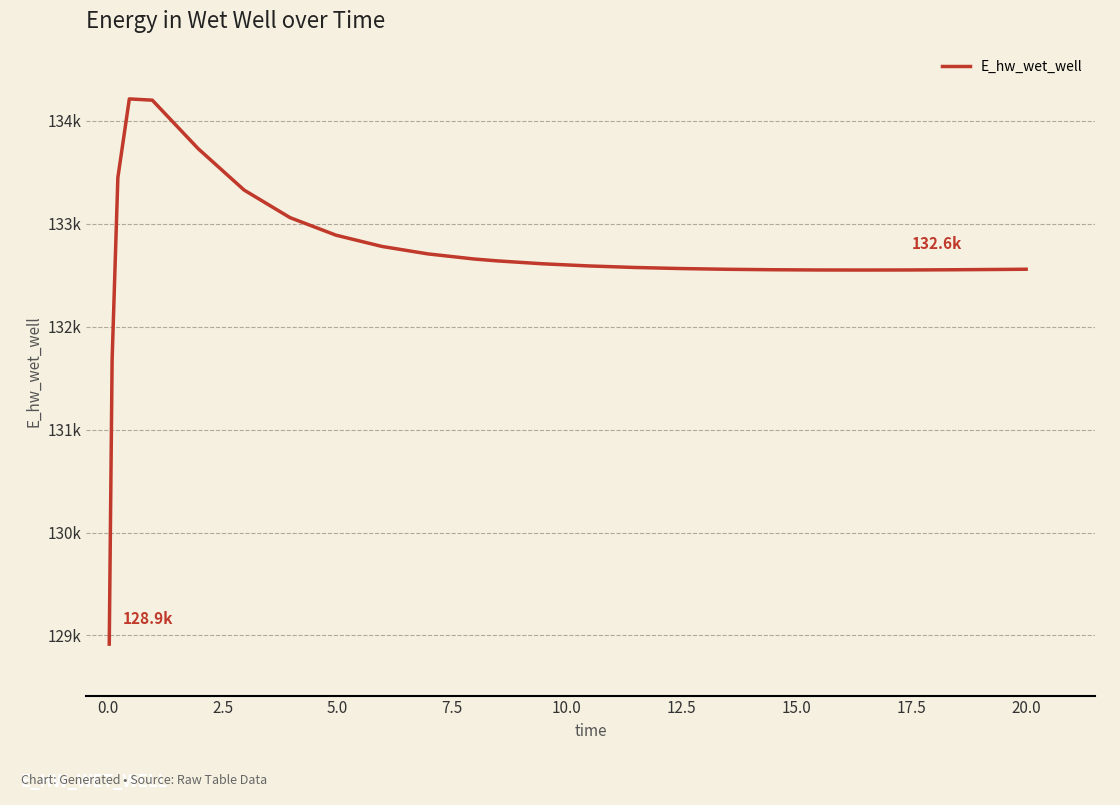

Does the chart have visible grid lines?

Yes